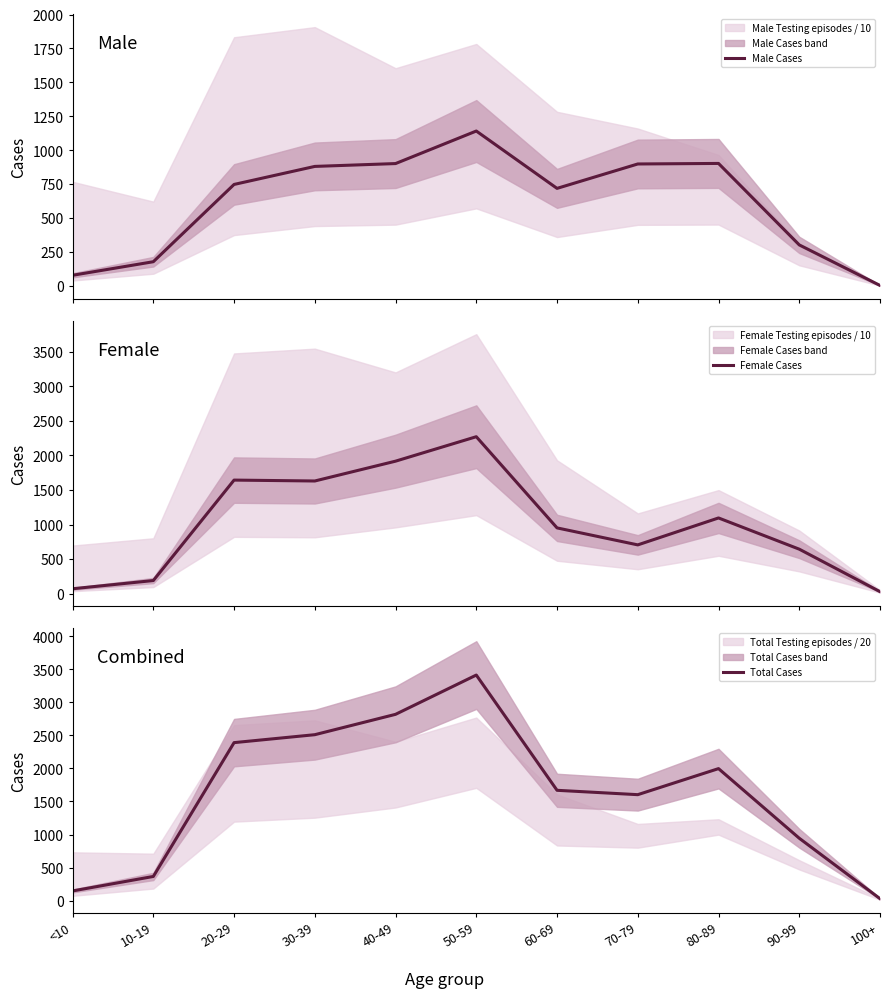

How many lines are shown in the chart?

3